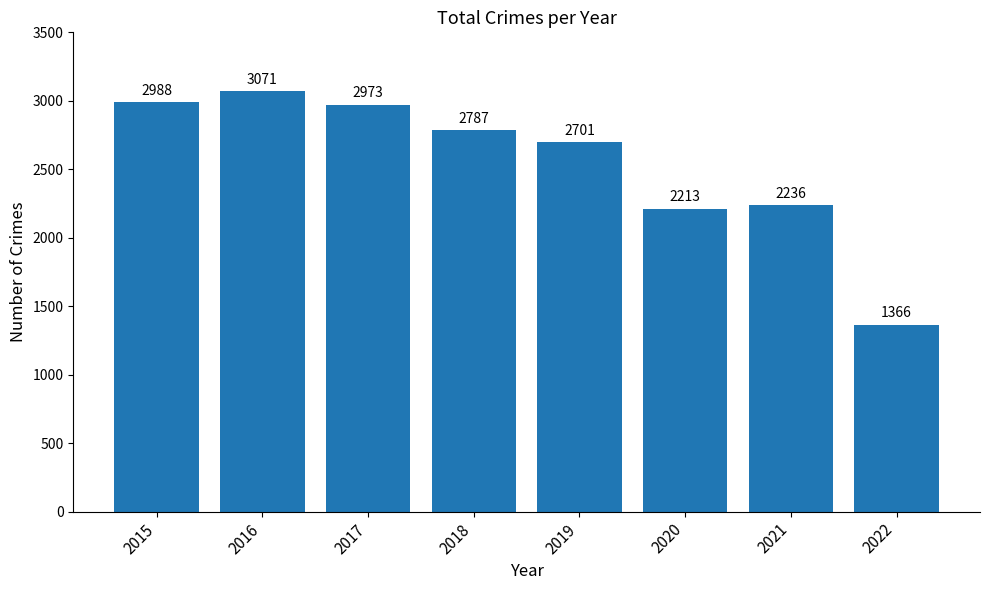

Reading left to right, what are all the values shown in this chart?

2015=2988	2016=3071	2017=2973	2018=2787	2019=2701	2020=2213	2021=2236	2022=1366